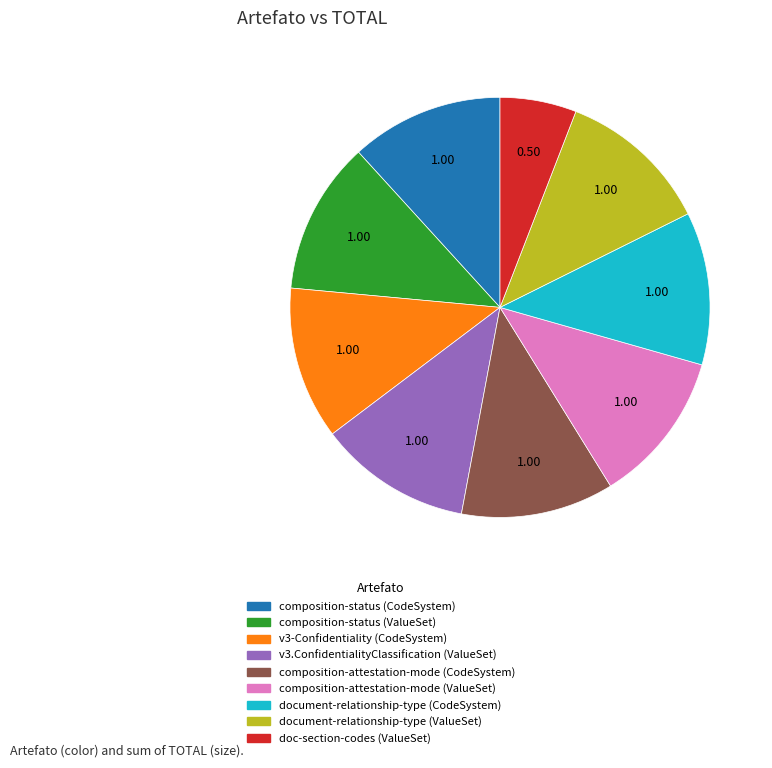

Which slice is the smallest?

doc-section-codes (ValueSet)